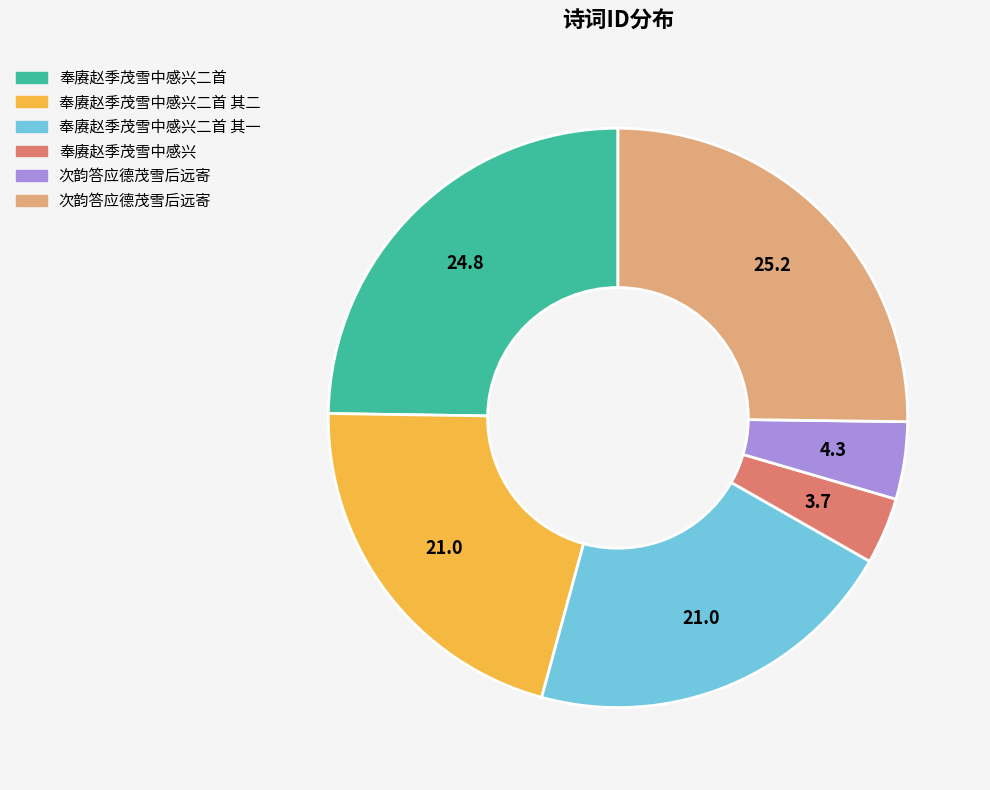

Is there any slice that represents more than half of the pie?

No